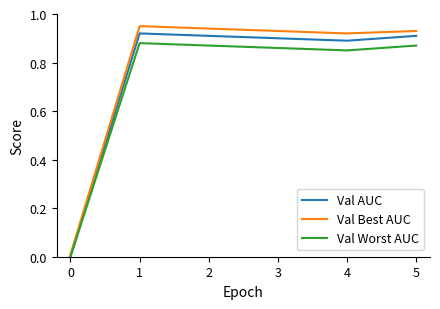

What is the total value across all series at 3?

2.7